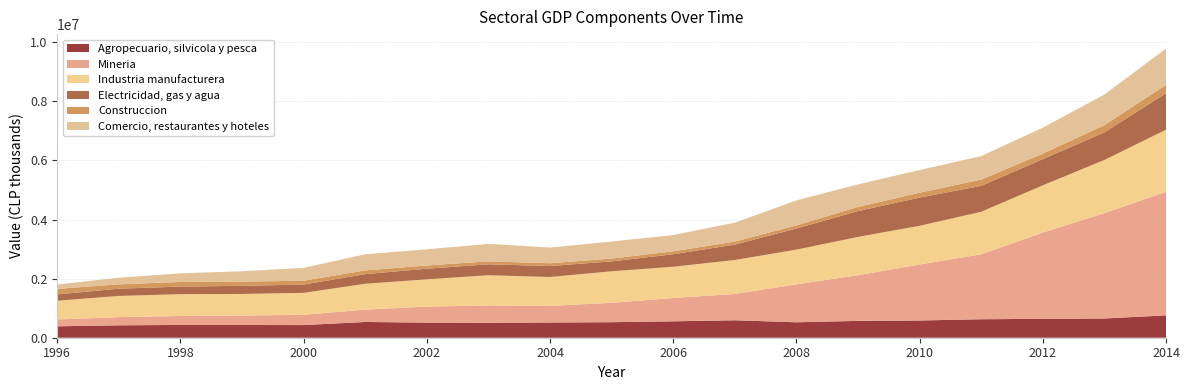

Reading left to right, extract all data points from this chart.

Agropecuario, silvicola y pesca: 1996=386848	1997=419801	1998=433071	1999=430520	2000=428668	2001=533057	2002=510810	2003=505016	2004=515300	2005=525087	2006=555118	2007=590560	2008=522534	2009=570303	2010=582910	2011=625523	2012=639604	2013=650666	2014=756746
Mineria: 1996=232153	1997=276941	1998=303784	1999=319339	2000=348022	2001=417817	2002=543522	2003=585999	2004=562691	2005=657053	2006=788508	2007=892504	2008=1284615	2009=1545836	2010=1895582	2011=2198531	2012=2918056	2013=3566752	2014=4179933
Industria manufacturera: 1996=633422	1997=717595	1998=736847	1999=731787	2000=741955	2001=875734	2002=921547	2003=1023279	2004=977790	2005=1066420	2006=1058442	2007=1147712	2008=1174015	2009=1295229	2010=1310522	2011=1438538	2012=1599967	2013=1799058	2014=2103434
Electricidad, gas y agua: 1996=214540	1997=245454	1998=256722	1999=275464	2000=281251	2001=325858	2002=359561	2003=370770	2004=371020	2005=335109	2006=423970	2007=519591	2008=714139	2009=874622	2010=953671	2011=878065	2012=886551	2013=932863	2014=1235736
Construccion: 1996=185581	1997=147548	1998=155951	1999=138169	2000=130738	2001=125427	2002=110025	2003=99273	2004=94527	2005=95121	2006=98557	2007=102897	2008=106530	2009=140924	2010=163945	2011=211954	2012=185367	2013=246038	2014=281081
Comercio, restaurantes y hoteles: 1996=149040	1997=223663	1998=292520	1999=353688	2000=433491	2001=545491	2002=546913	2003=592083	2004=530143	2005=576544	2006=550903	2007=640127	2008=844640	2009=763672	2010=767851	2011=795240	2012=879764	2013=1035175	2014=1229631